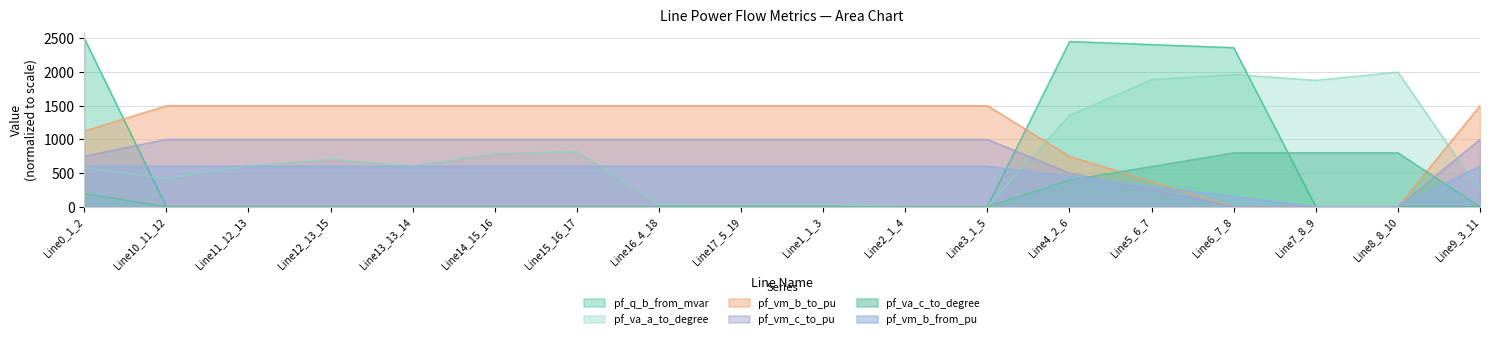

True or false: pf_va_c_to_degree and pf_va_a_to_degree cross at least once.

False